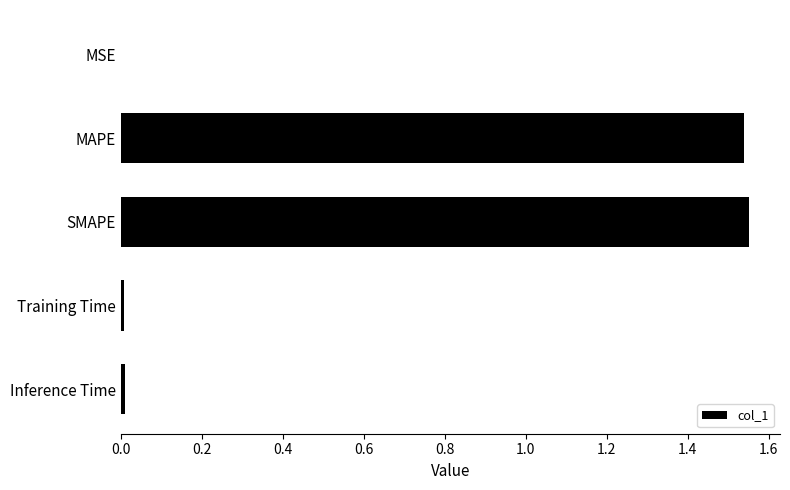

How many distinct data groups are displayed?

1